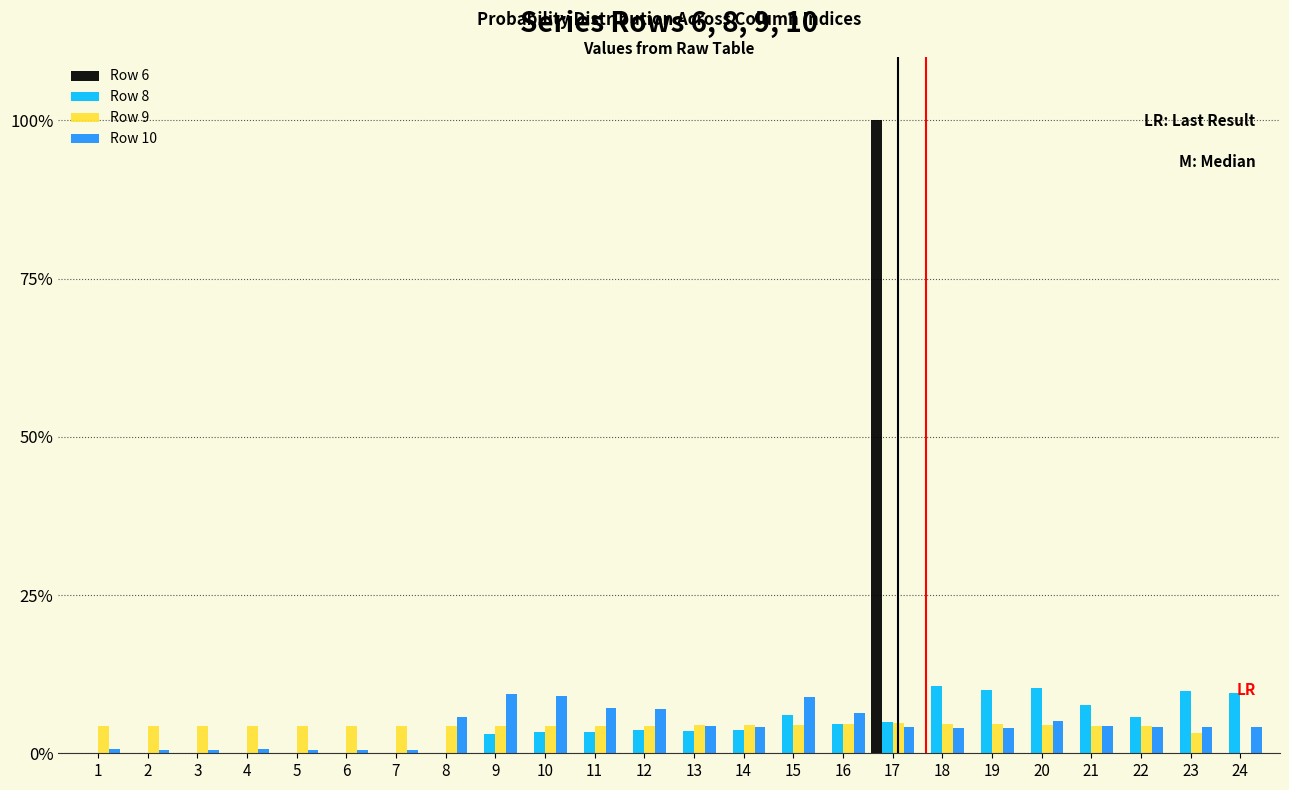

What are all the series names shown in the legend?

Row 6, Row 8, Row 9, Row 10